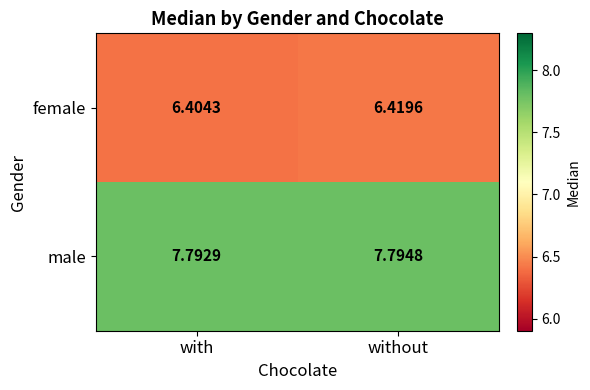

Which series changed the most between with and without?

female